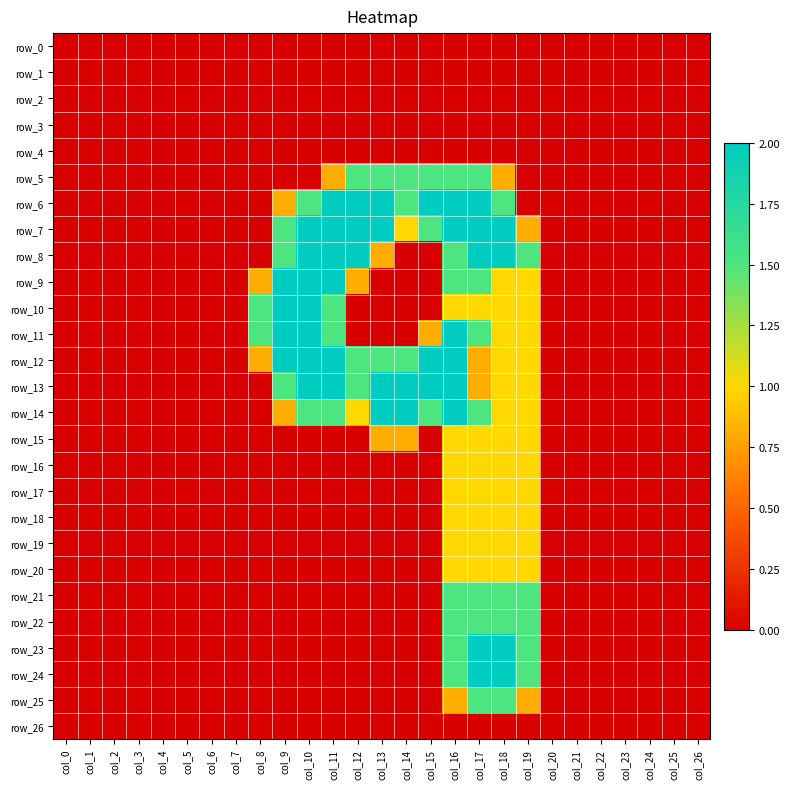

List the series in order of their peak value, lowest first.

row_0, row_1, row_2, row_3, row_4, row_26, row_15, row_16, row_17, row_18, row_19, row_20, row_5, row_21, row_22, row_25, row_6, row_7, row_8, row_9, row_10, row_11, row_12, row_13, row_14, row_23, row_24